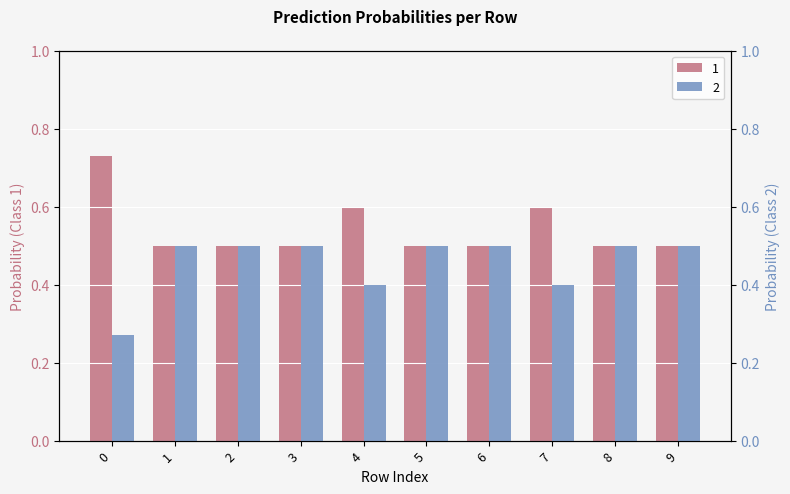

Reading left to right, transcribe all the data shown in this chart.

1: 0.7	0.5	0.5	0.5	0.6	0.5	0.5	0.6	0.5	0.5
2: 0.3	0.5	0.5	0.5	0.4	0.5	0.5	0.4	0.5	0.5